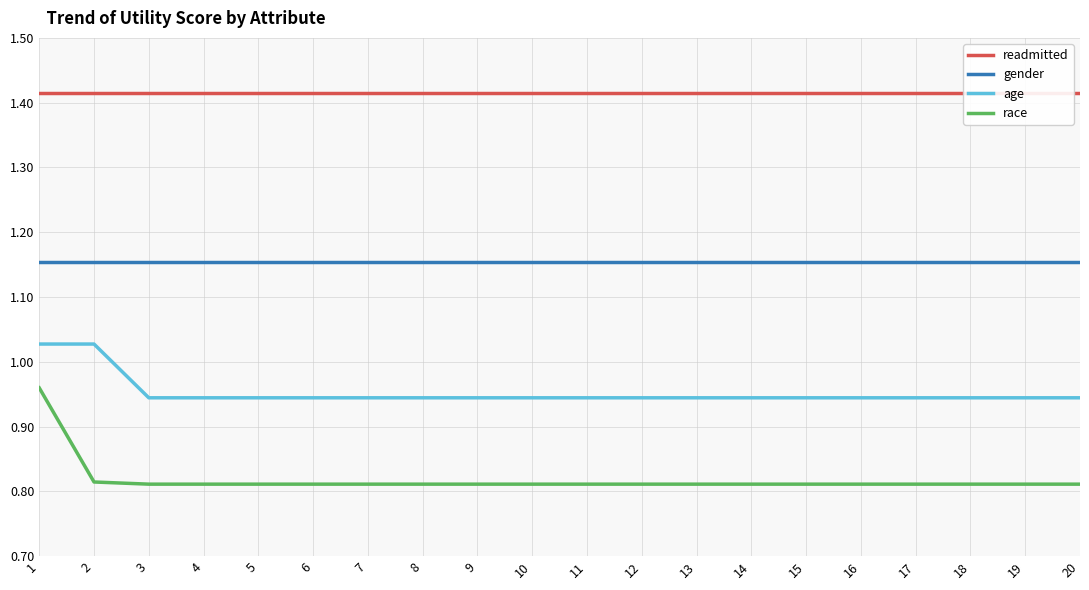

How many lines are shown in the chart?

4